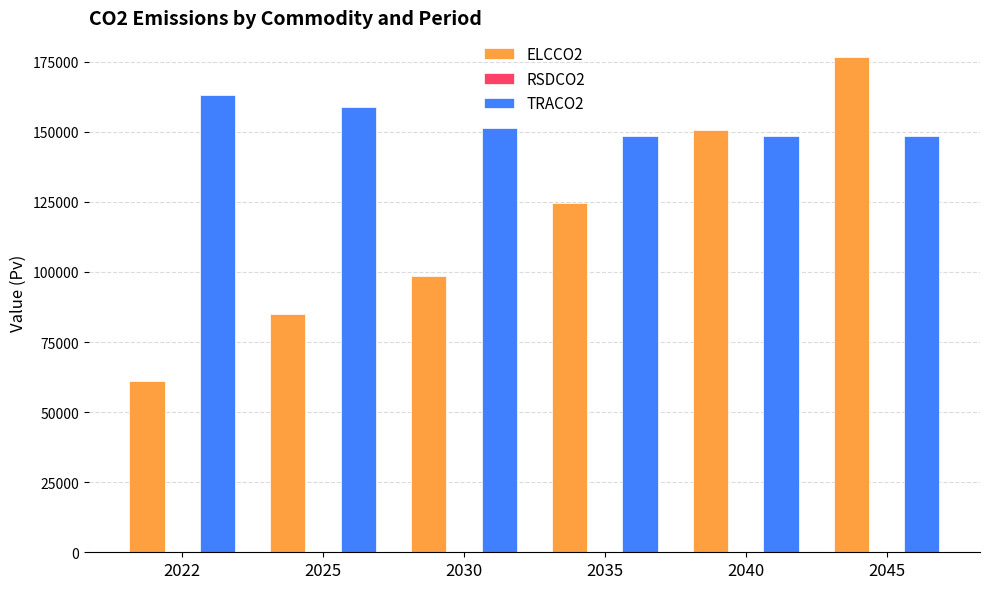

What is the maximum value for ELCCO2?

176644.9